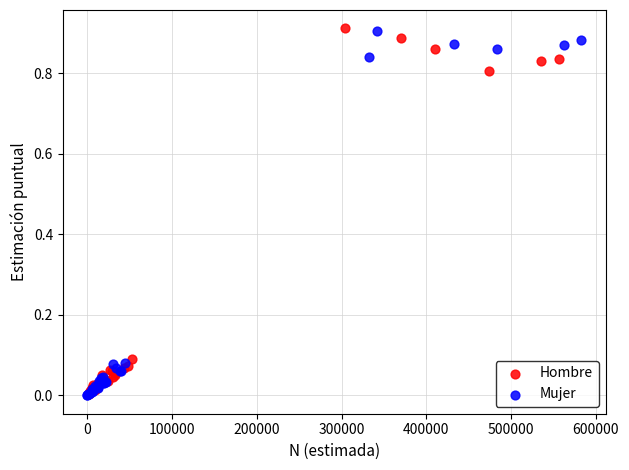

What are all the series names shown in the legend?

Hombre, Mujer